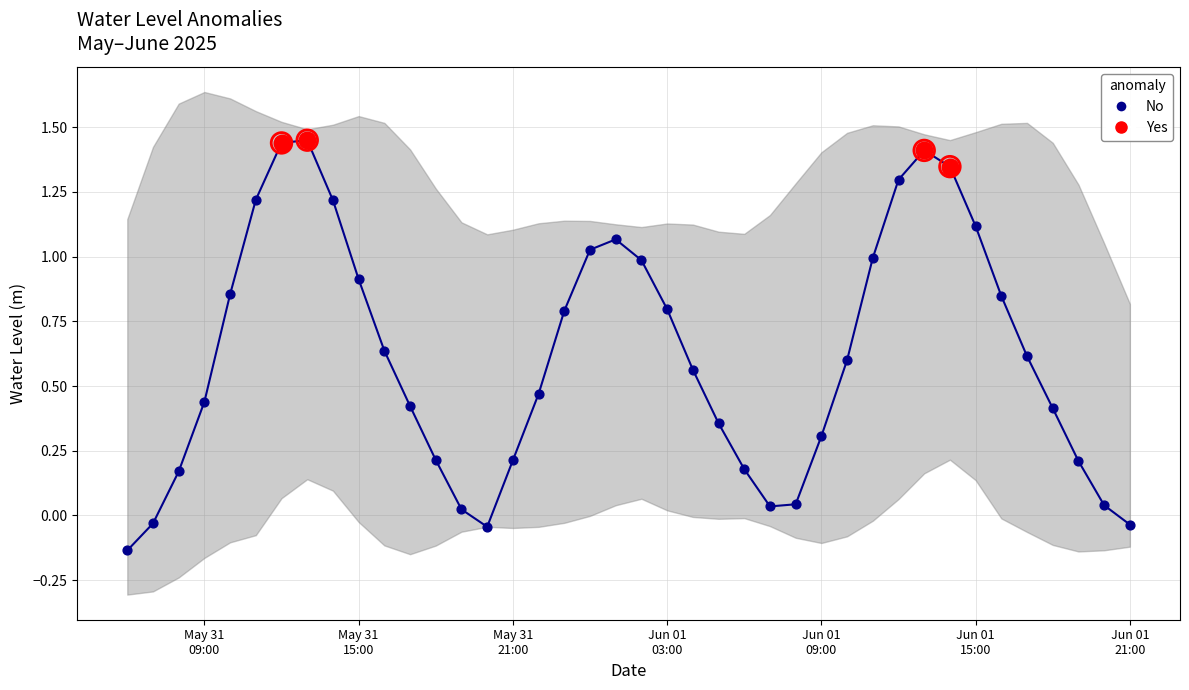

What is the change in value from 2025-05-31 15:00:00 to 2025-06-01 07:00:00?

-0.9